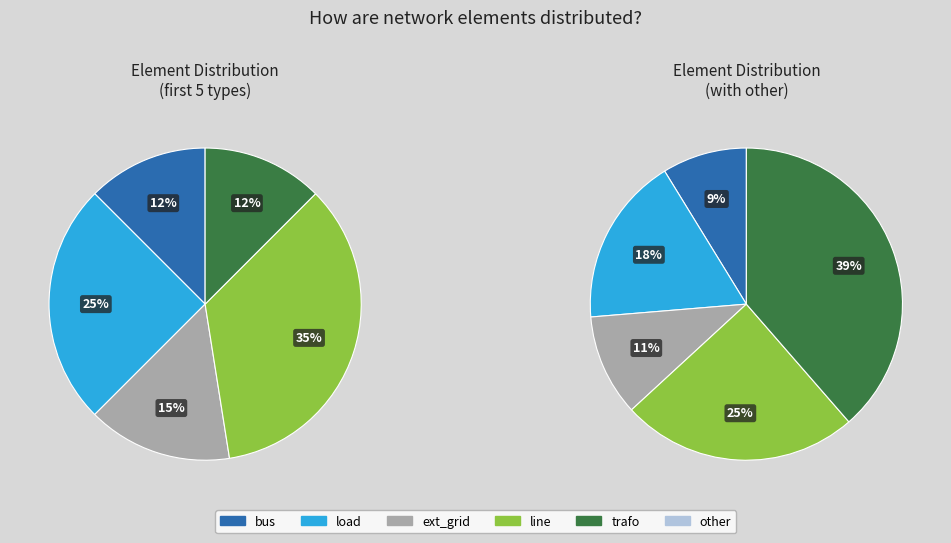

Which slice is the smallest?

bus